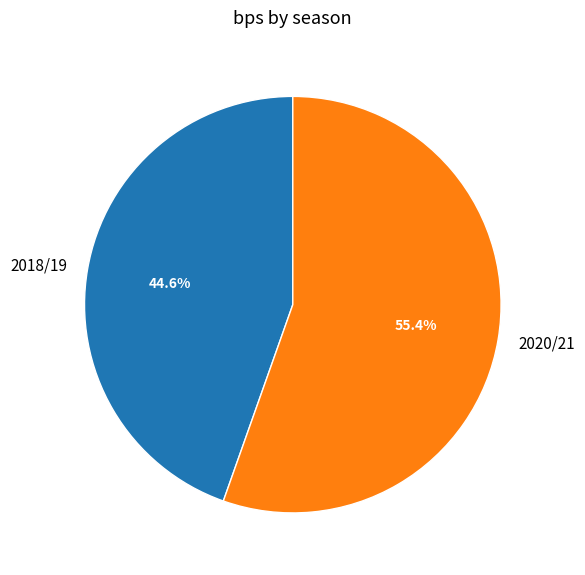

What is the majority slice?

2020/21